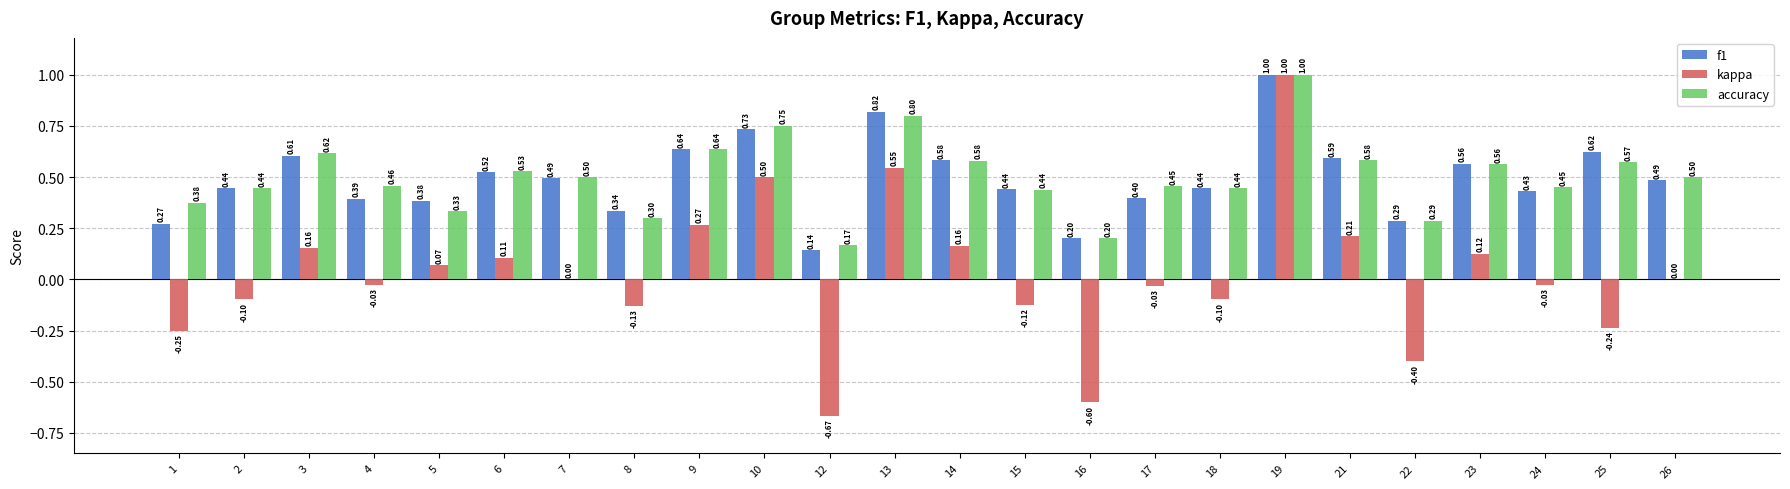

What is the sum of all kappa values?

0.5